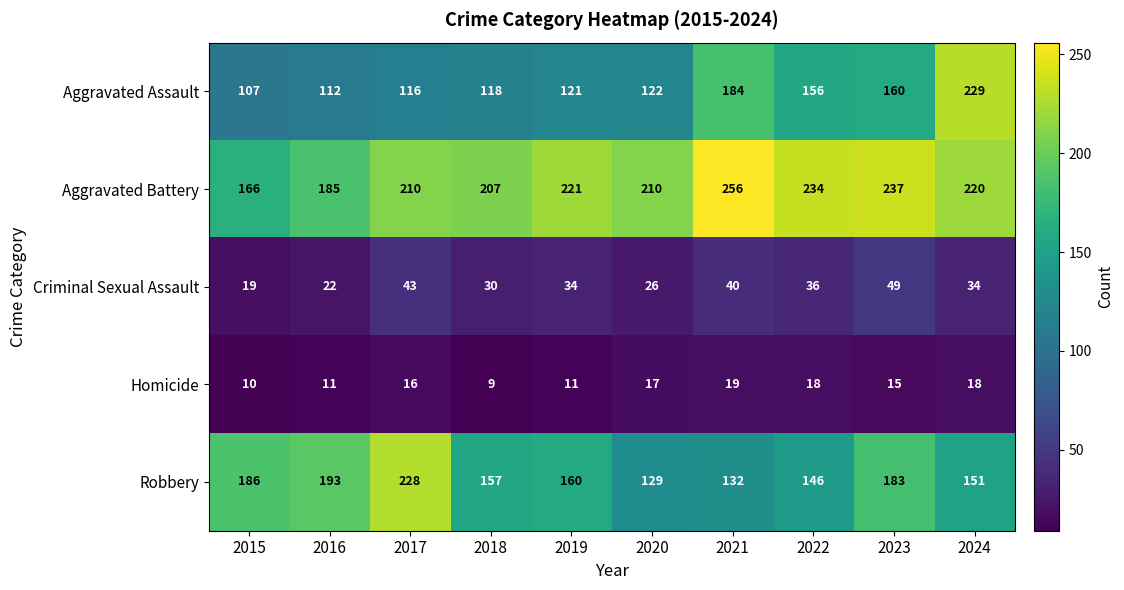

At how many categories does at least one series exceed 120?

10